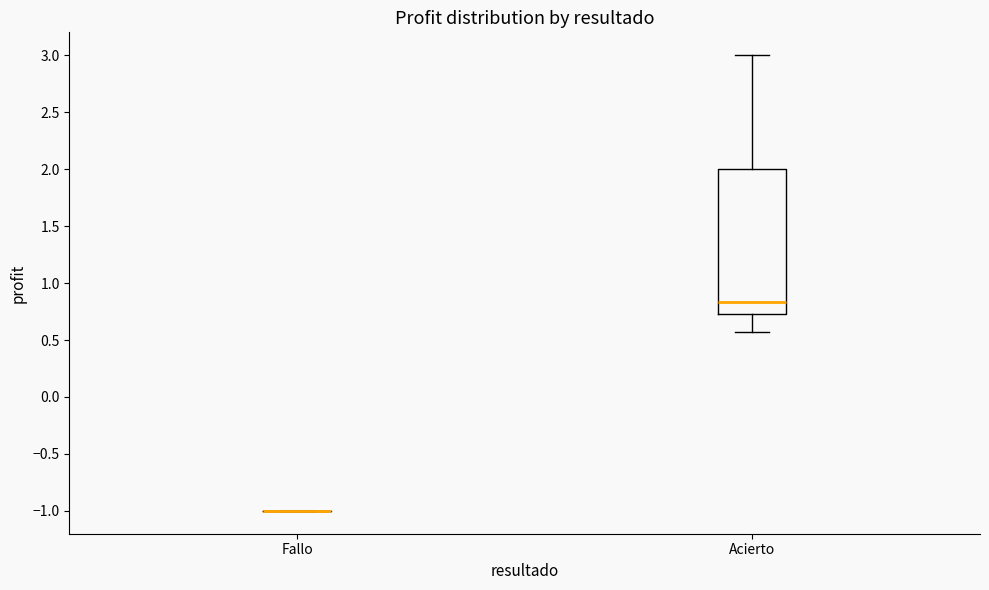

Reading left to right, read every box against the y-axis: the position of its median line, the range the box covers, and the ends of its whiskers. The values are not printed on the chart, so give them approximately, as read against the axis.

Fallo: box collapsed to a line at -1.00, whiskers -1.00 to -1.00
Acierto: median 0.85, box 0.75 to 2.00, whiskers 0.55 to 3.00